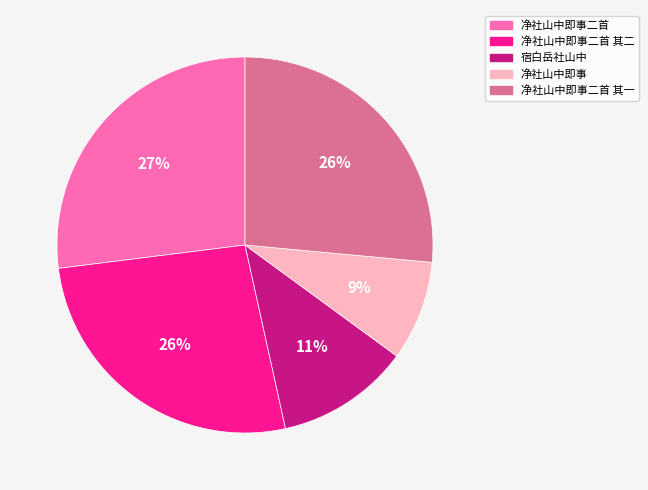

How many slices are in this pie chart?

5